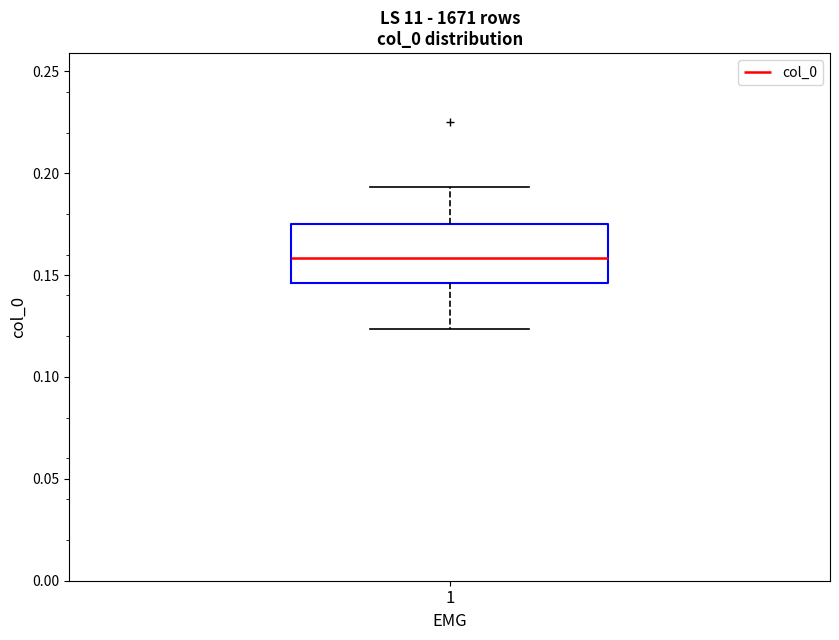

Transcribe this box plot: give where the median line is, the range the box spans, and where the two whiskers end, as read against the y-axis. The values are not printed on the chart, so give them approximately, as read against the axis.

median 0.160, box 0.145 to 0.175, whiskers 0.125 to 0.195